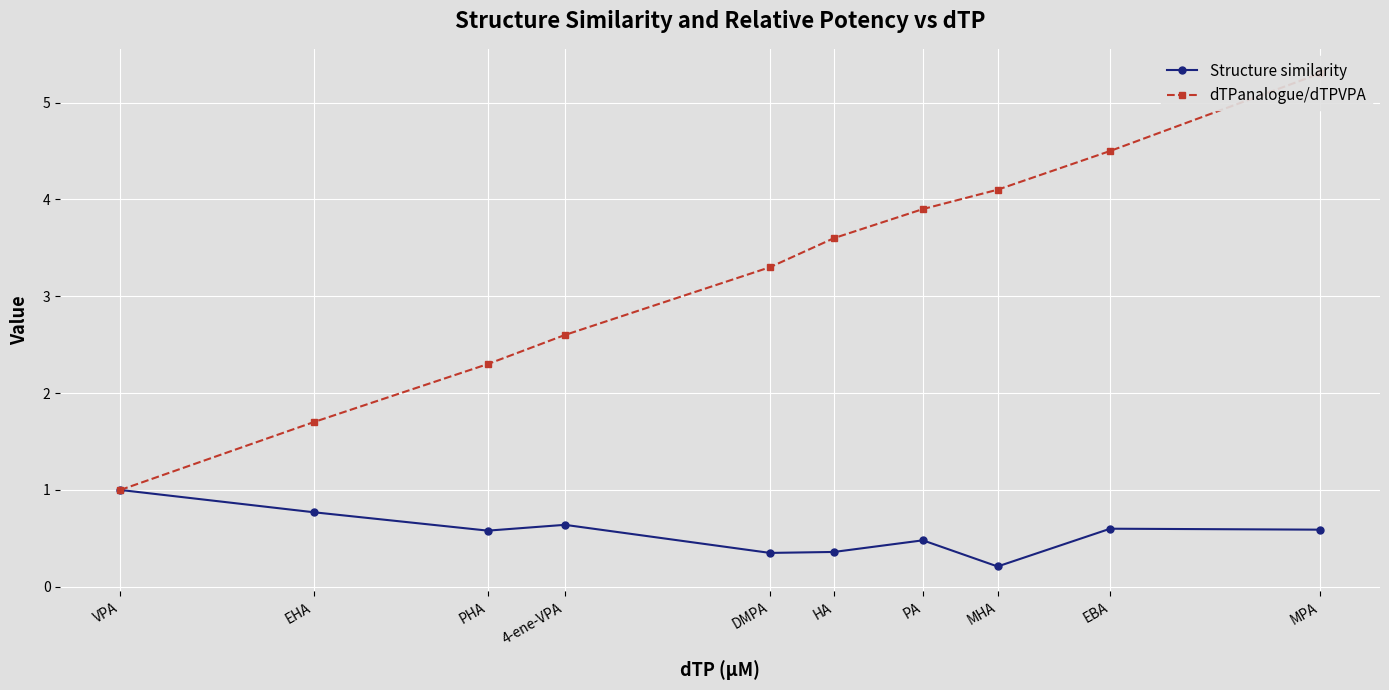

True or false: dTPanalogue/dTPVPA and Structure similarity cross at least once.

False